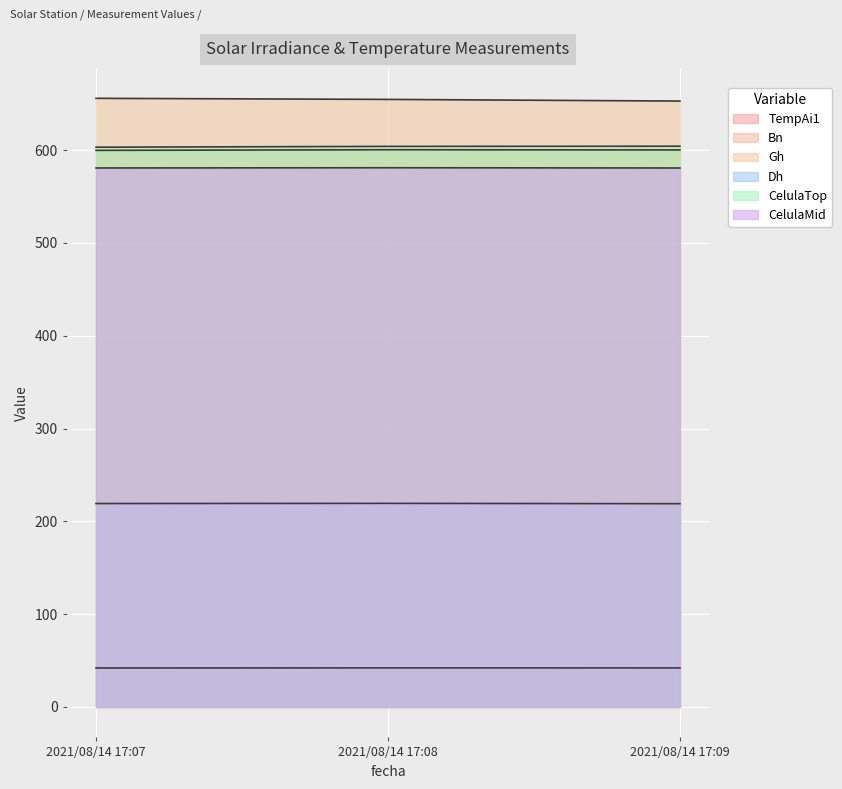

Does the chart display data point markers on the line(s)?

No